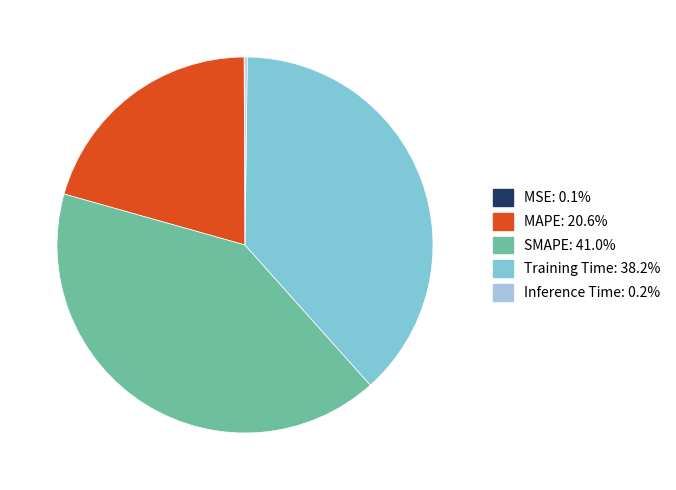

Is there any slice that represents more than half of the pie?

No